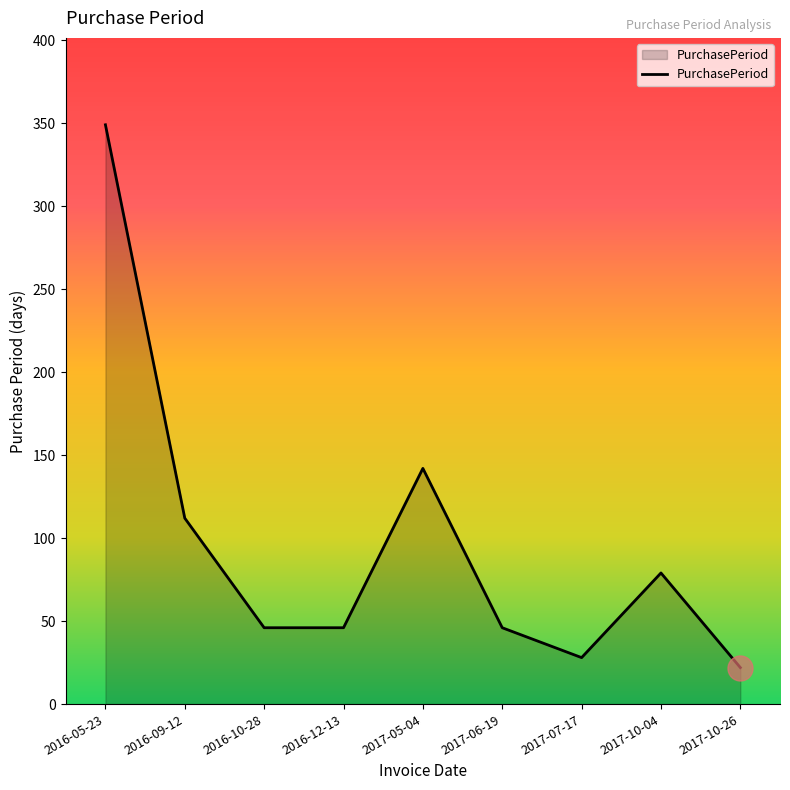

How many lines are shown in the chart?

1